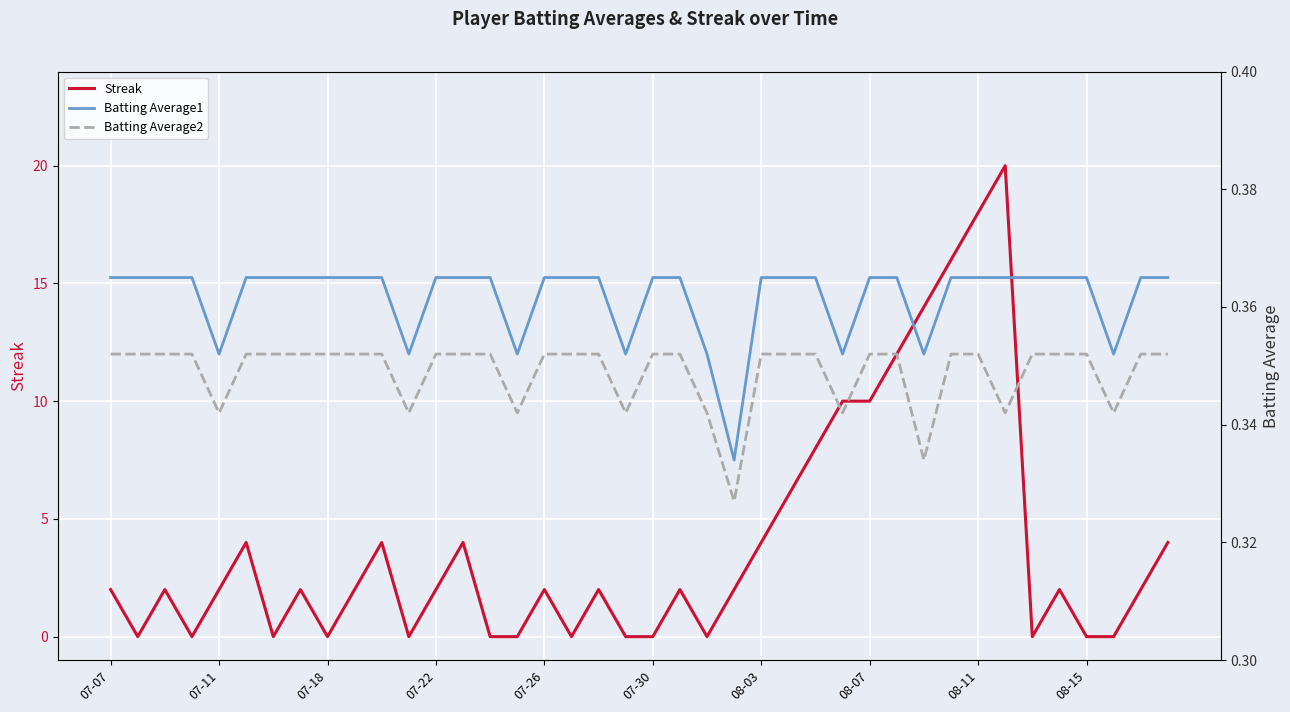

True or false: Batting Average2 and Batting Average1 intersect in this chart.

False